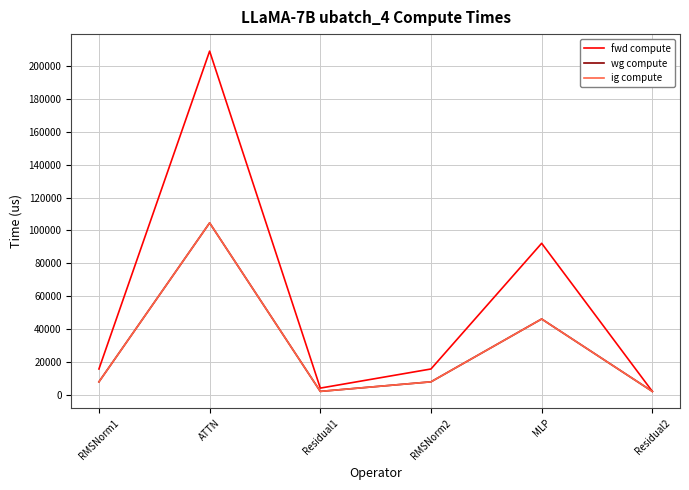

Does the chart have visible grid lines?

Yes